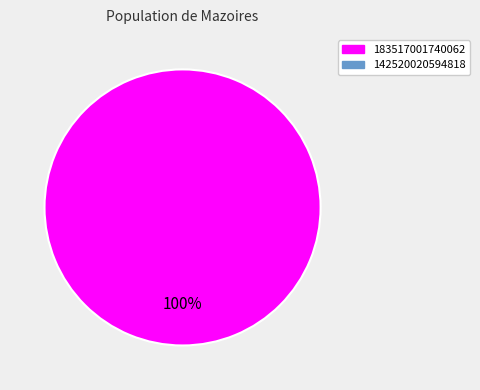

Is there any slice that represents more than half of the pie?

Yes